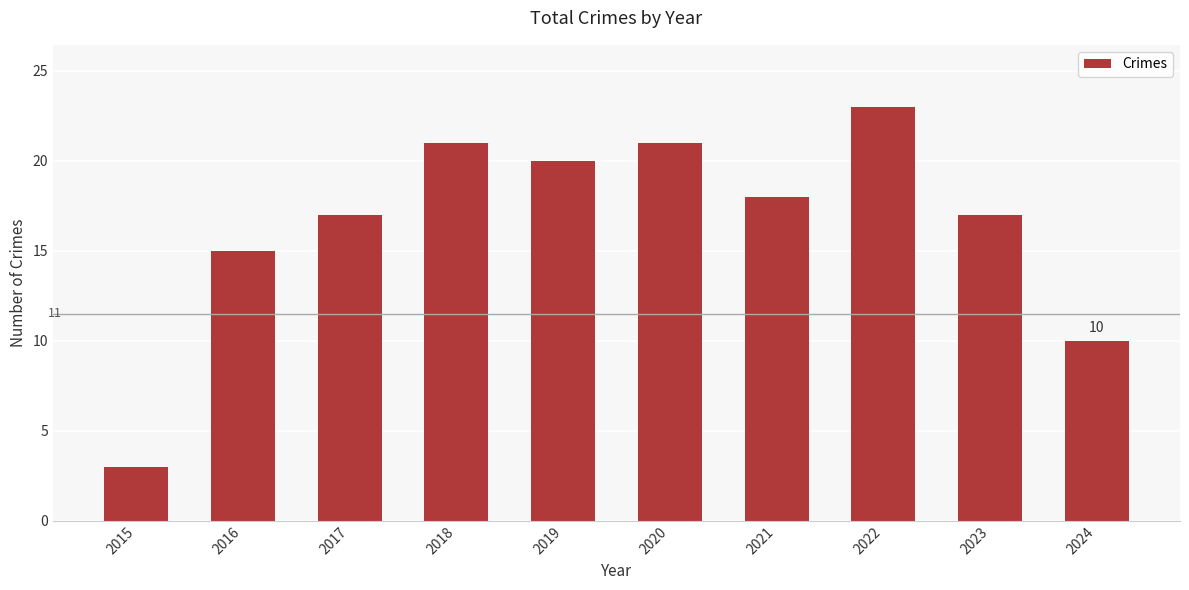

Which category has the highest value across all series?

2022